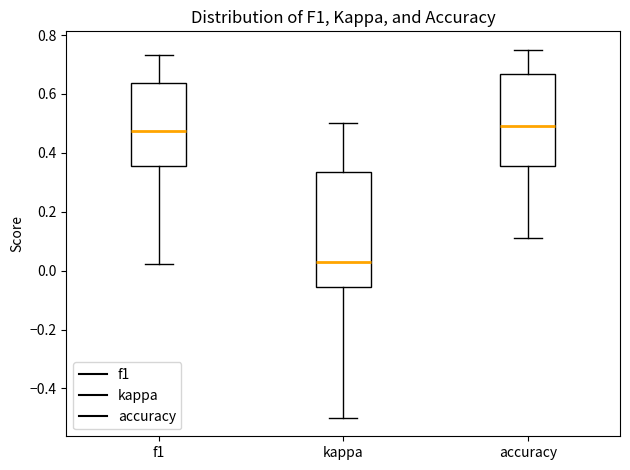

Which box's median line is the lowest?

kappa